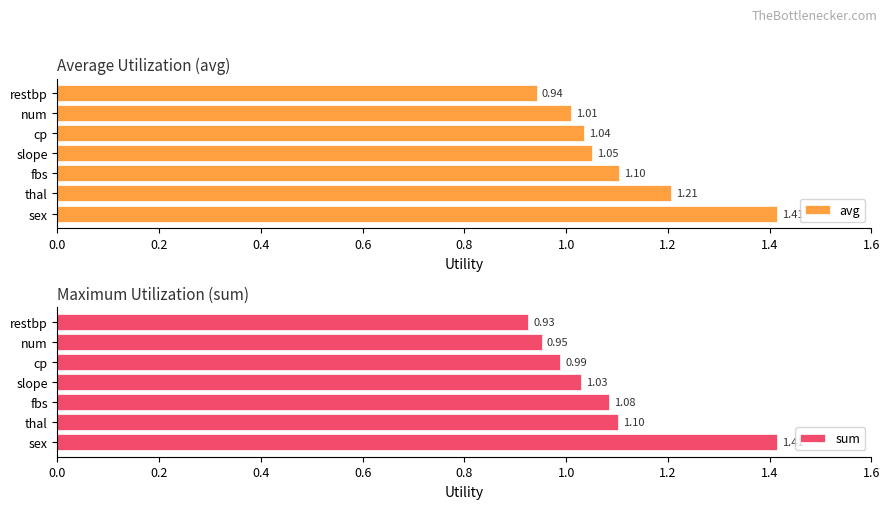

At which label is sum closest to 1?

cp